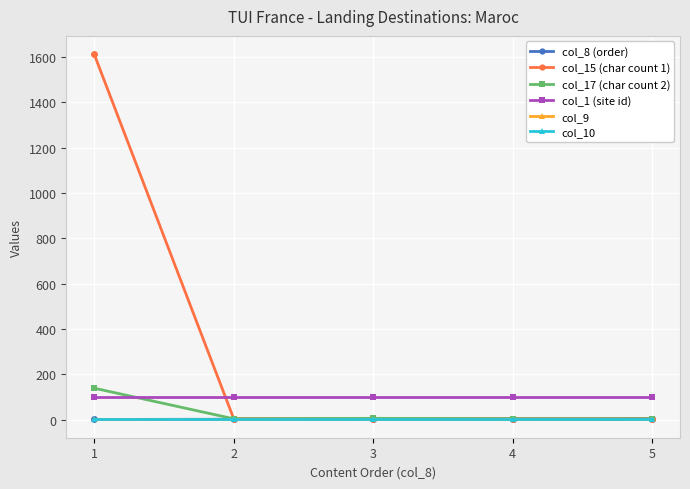

Reading right to left, what are all the values shown in this chart?

col_8 (order): 5=5	4=4	3=3	2=2	1=1
col_15 (char count 1): 5=4	4=4	3=4	2=5	1=1613
col_17 (char count 2): 5=4	4=4	3=6	2=4	1=139
col_1 (site id): 5=101	4=101	3=101	2=101	1=101
col_9: 5=1	4=1	3=1	2=1	1=1
col_10: 5=1	4=1	3=1	2=1	1=1